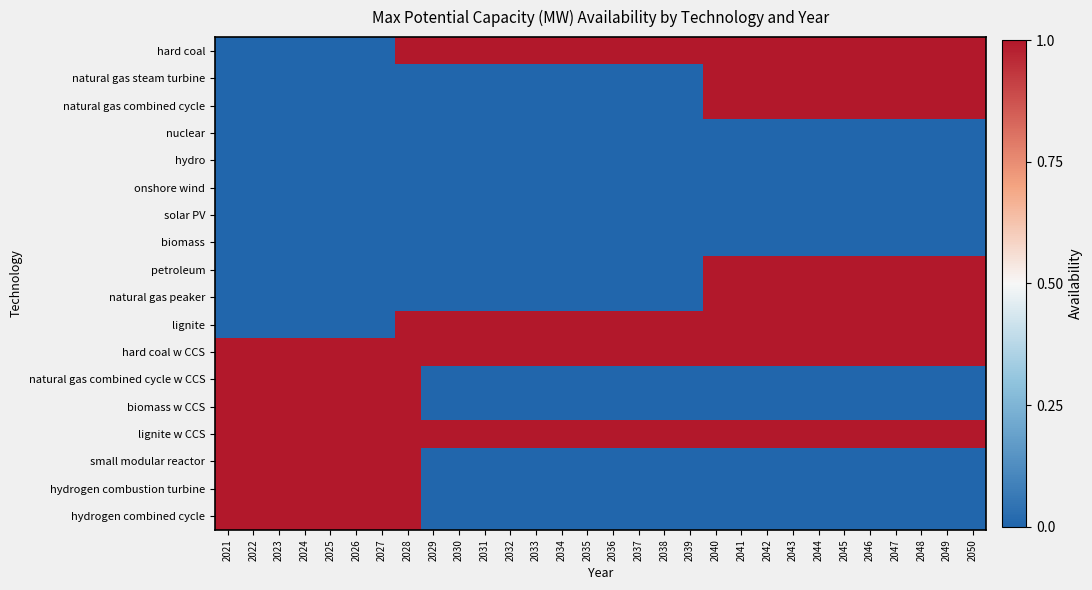

Which label corresponds to the largest value in the chart?

2028